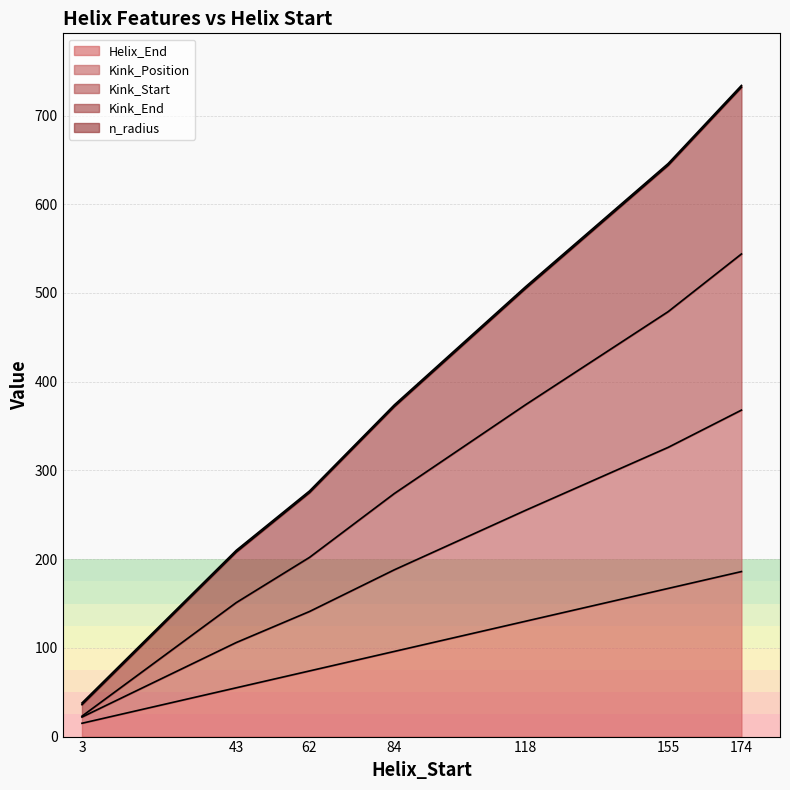

Is the value of Kink_End at 3 greater than the value of Helix_End at 43?

No